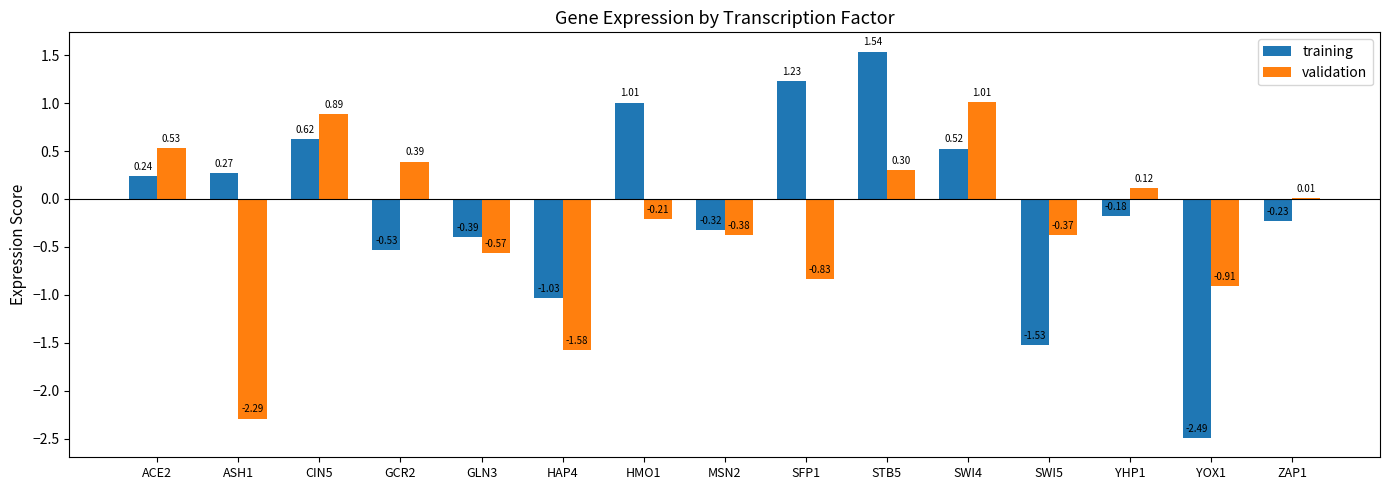

Read the training value at ASH1.

0.3